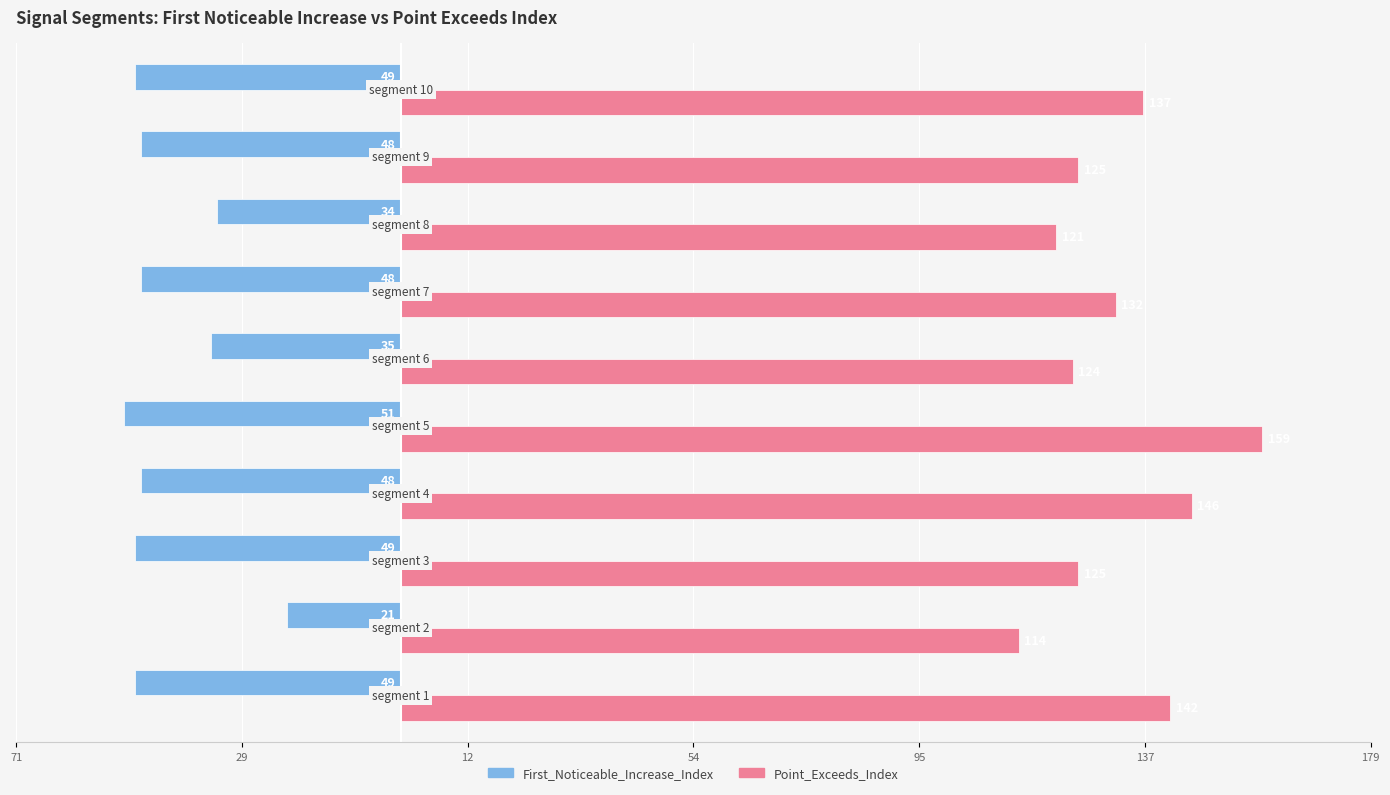

What are all the series names shown in the legend?

First_Noticeable_Increase_Index, Point_Exceeds_Index